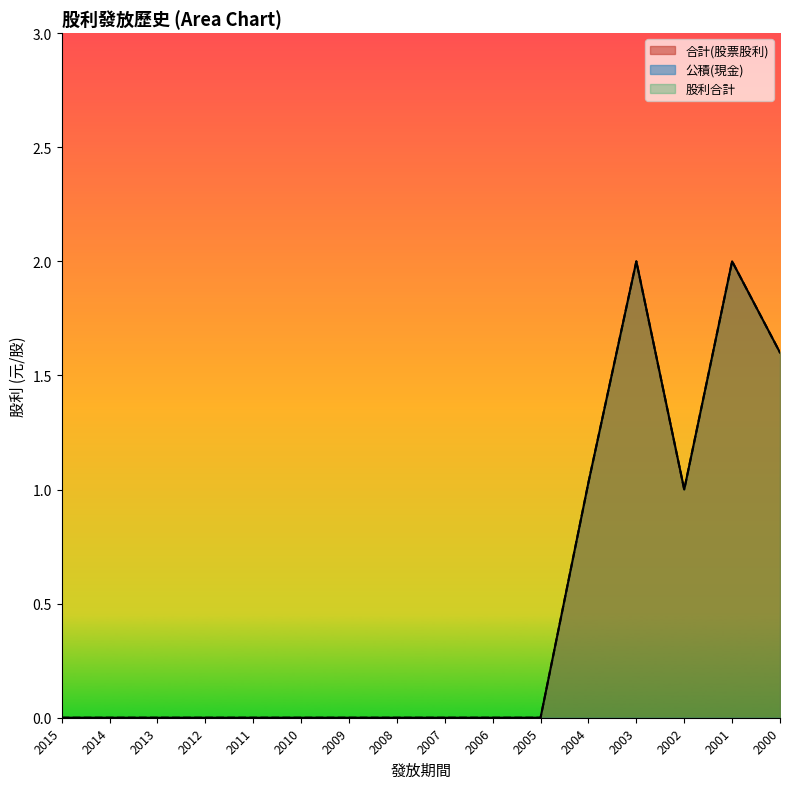

True or false: 股利合計 and 合計(股票股利) intersect in this chart.

False